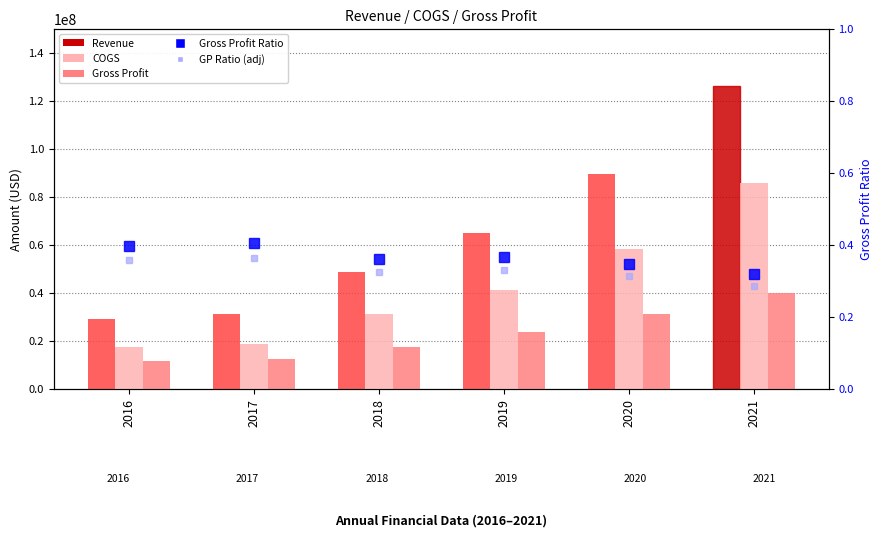

Rank the series by their maximum value, from lowest to highest.

GP Ratio (adj), Gross Profit Ratio, Gross Profit, COGS, Revenue